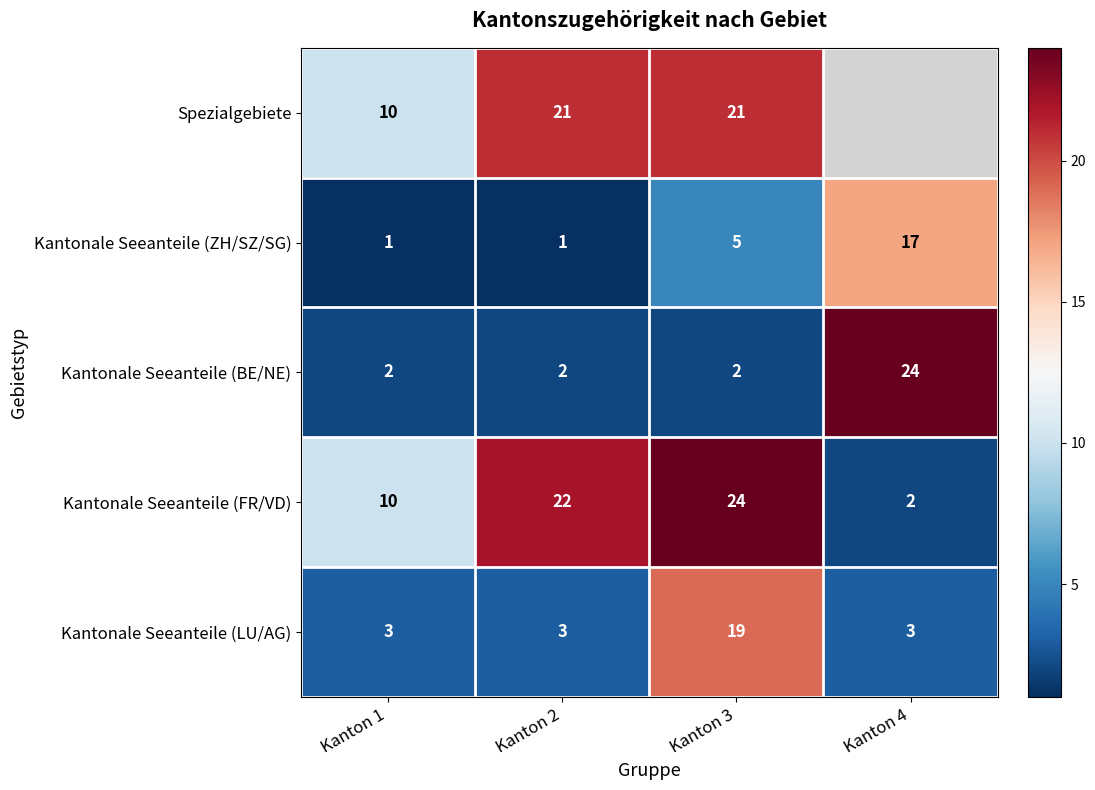

Which series changed the most between Kanton 1 and Kanton 2?

Kantonale Seeanteile (FR/VD)